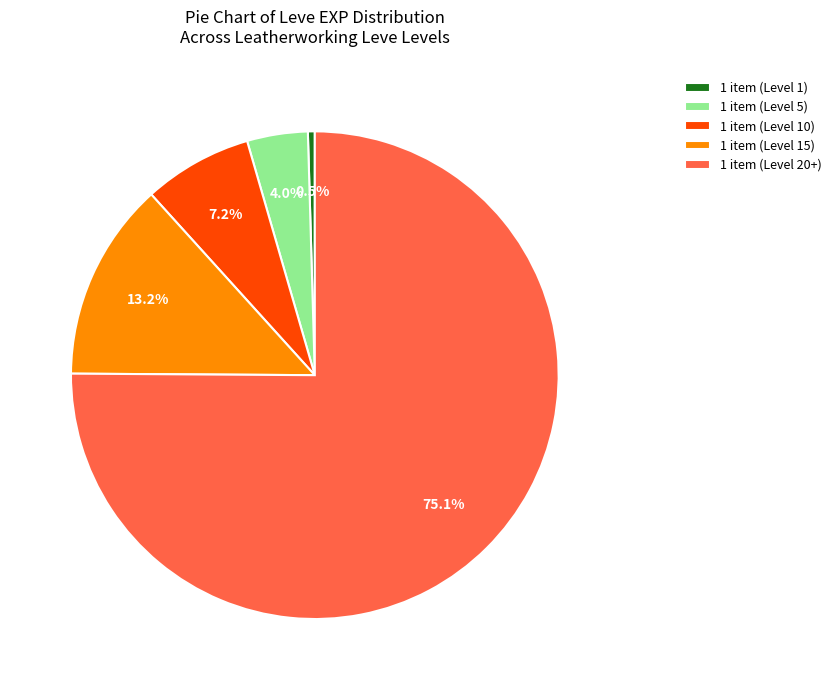

To the nearest percent, what is the average slice percentage?

20%